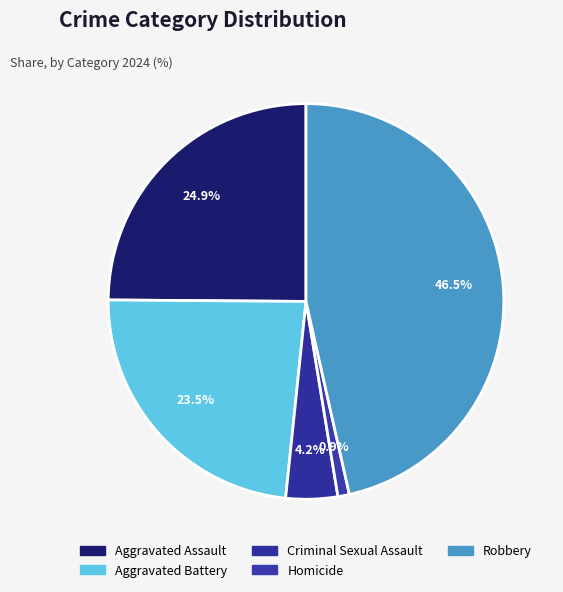

Is there a majority slice in this chart?

No